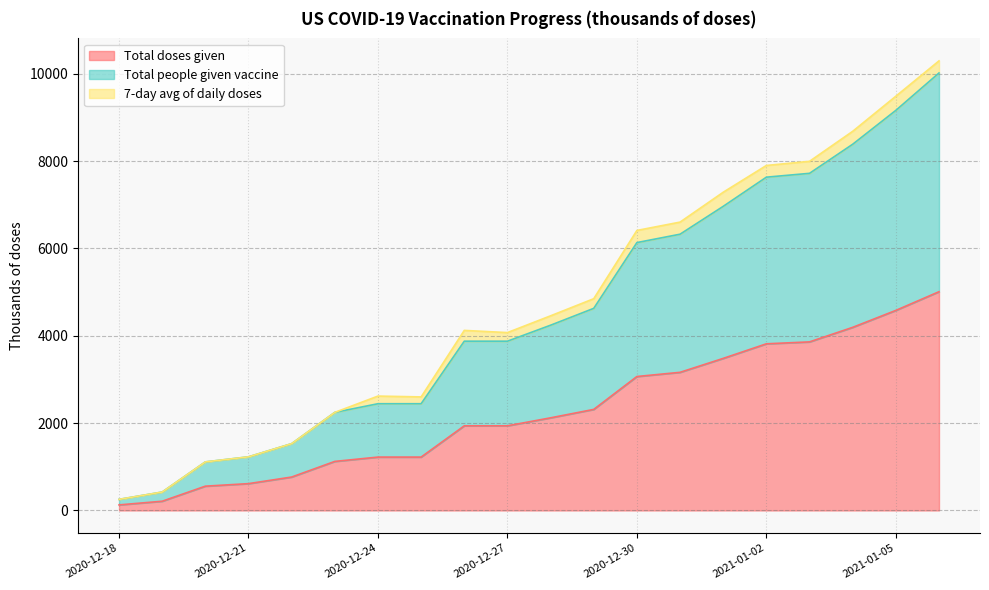

True or false: Total doses given has a value of 5581 at 2021-01-01.

False